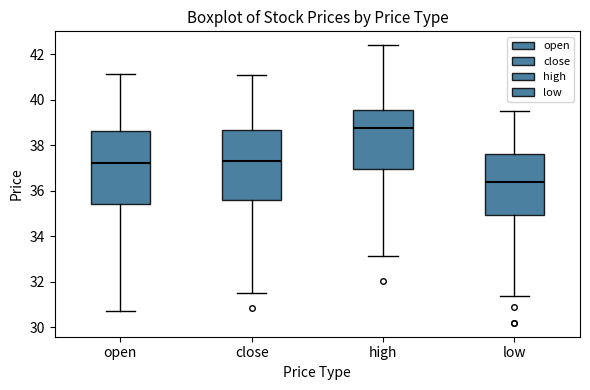

Reading left to right, transcribe this box plot: for each box, give where its median line is, the range the box spans, and where its two whiskers end, as read against the y-axis. The values are not printed on the chart, so give them approximately, as read against the axis.

open: median 37.2, box 35.4 to 38.6, whiskers 30.8 to 41.2
close: median 37.4, box 35.6 to 38.6, whiskers 31.6 to 41.2
high: median 38.8, box 37.0 to 39.6, whiskers 33.2 to 42.4
low: median 36.4, box 35.0 to 37.6, whiskers 31.4 to 39.6